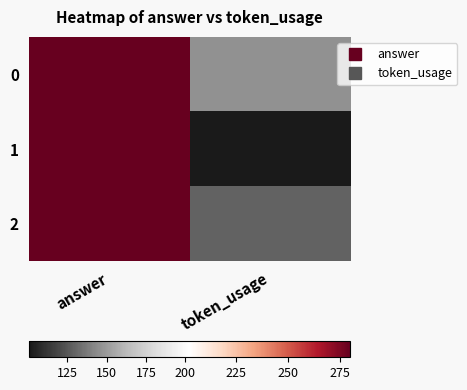

At answer, list the series in order from largest to smallest.

0, 1, 2